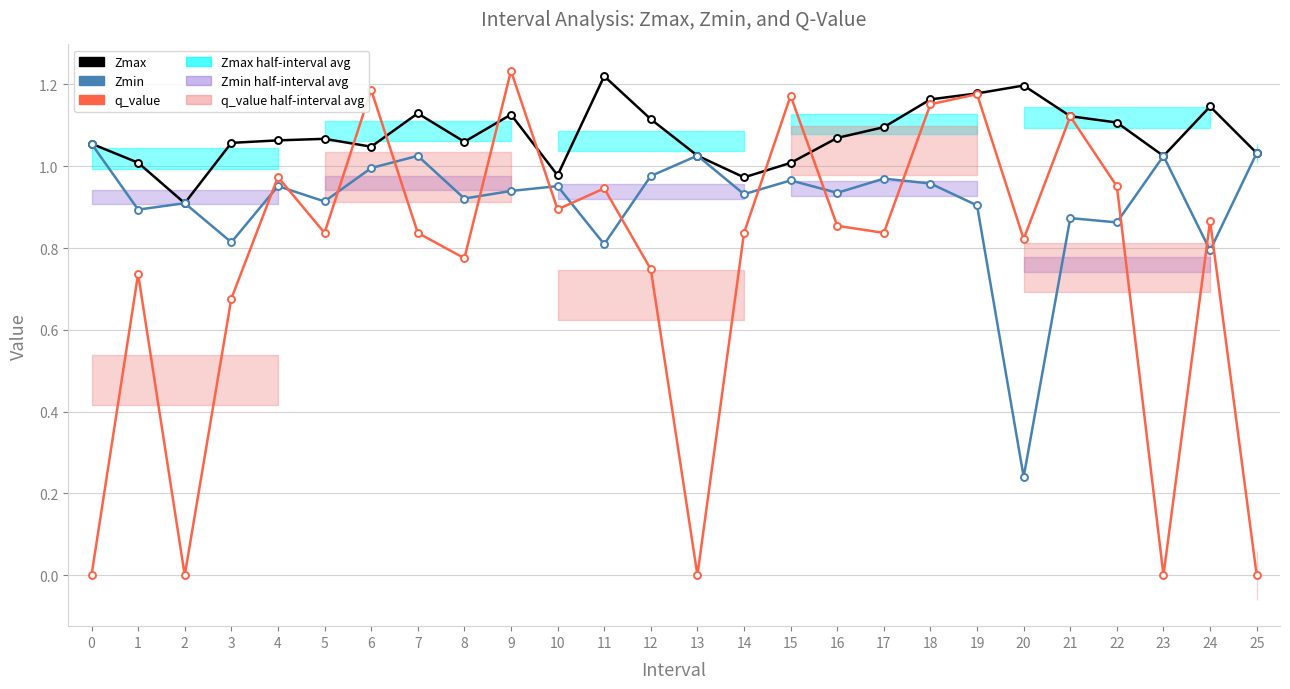

How many values in the q_value series exceed 0?

21